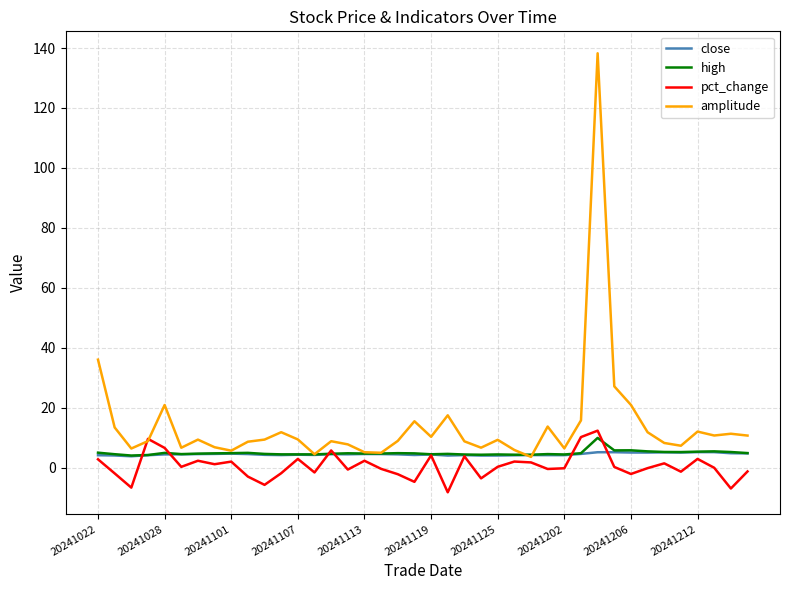

Which series has the largest range (max minus min)?

amplitude